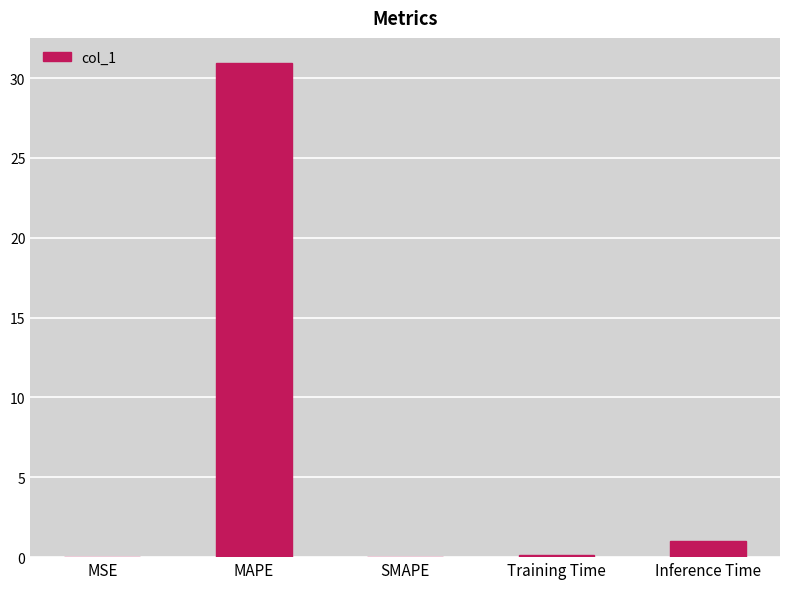

What is the sum of all values?

32.1